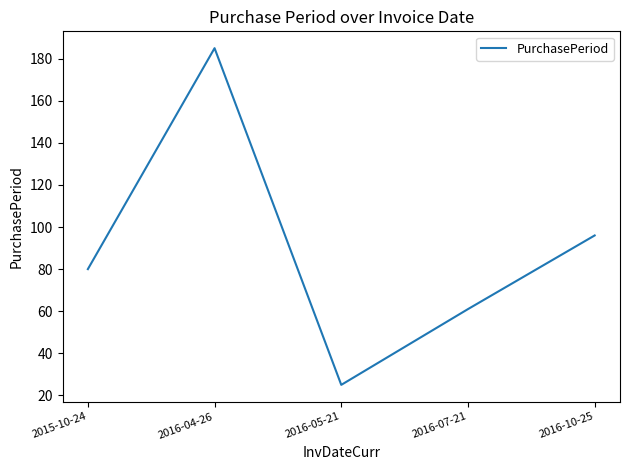

How many distinct data groups are displayed?

1